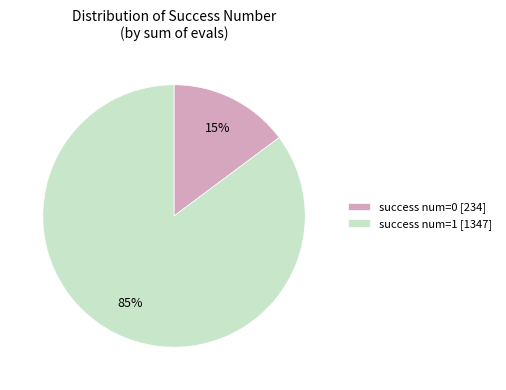

What percentage is the success num=0 [234] slice, to the nearest percent?

15%